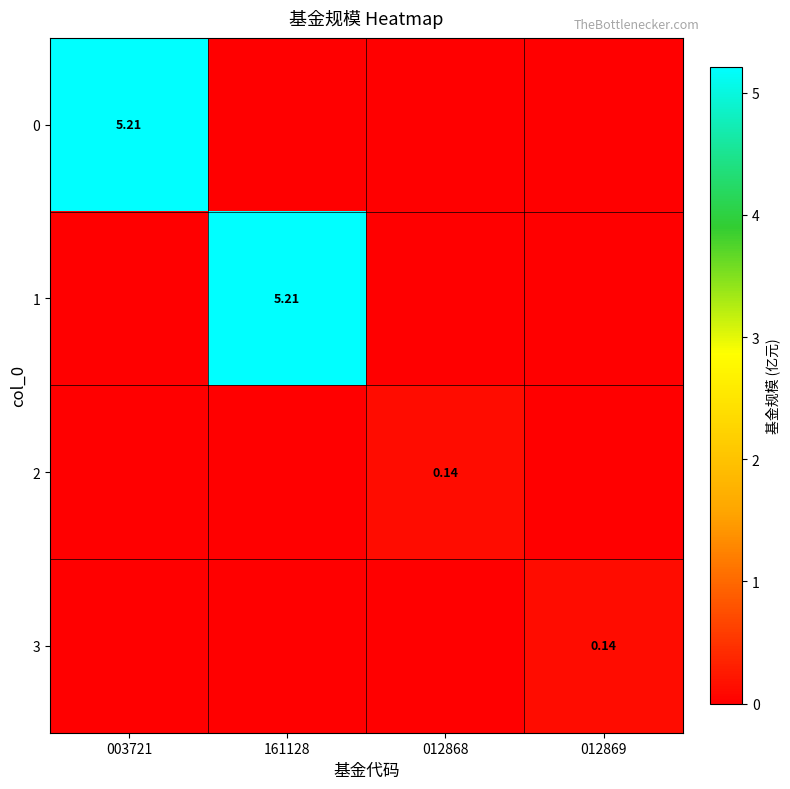

How many 3 values are between 0 and 1?

4